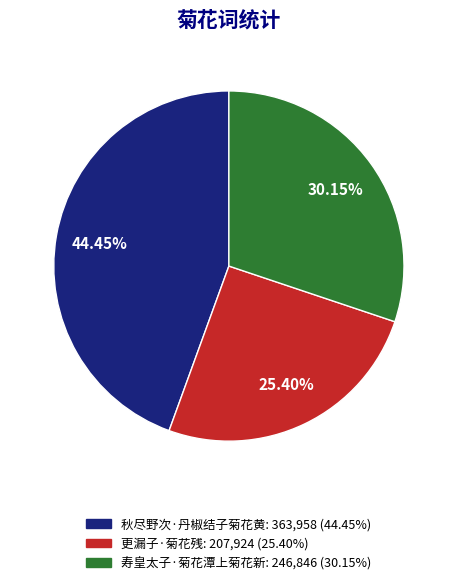

Which slice is the largest?

秋尽野次·丹椒结子菊花黄